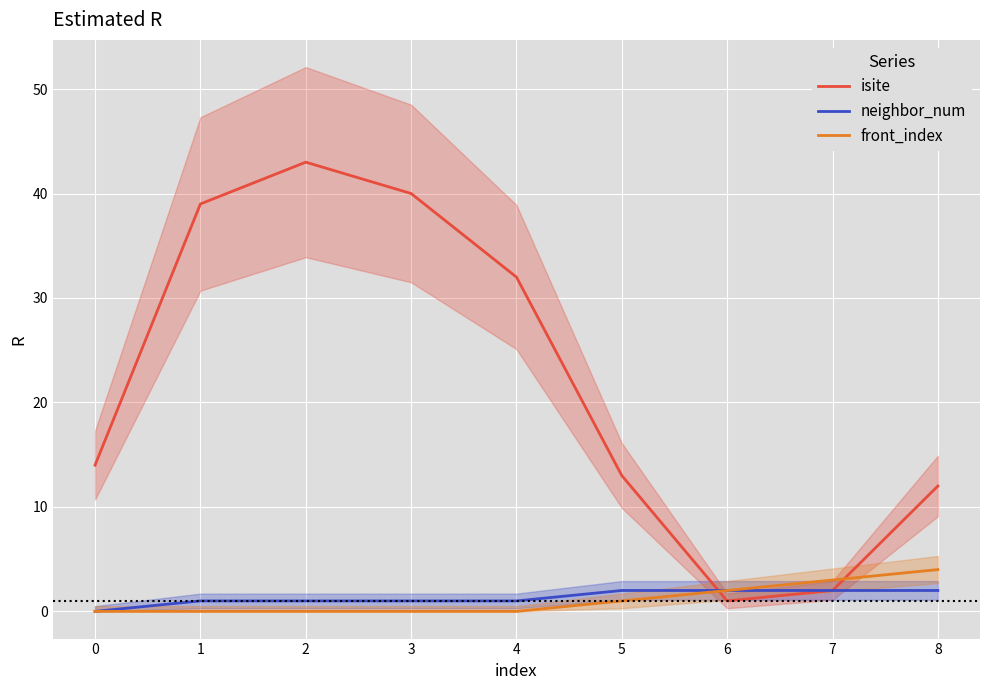

At how many categories does at least one series exceed 14?

4